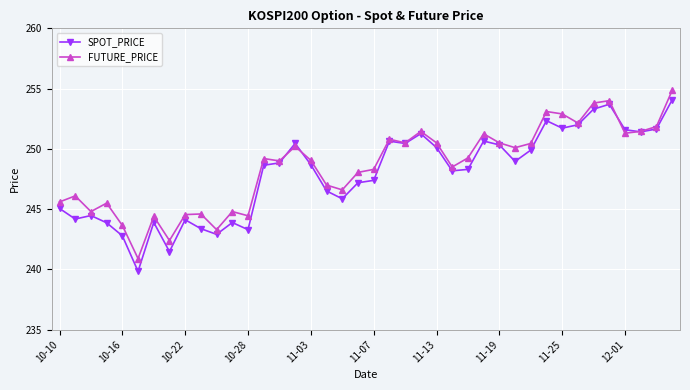

What is the minimum value for FUTURE_PRICE?

240.9